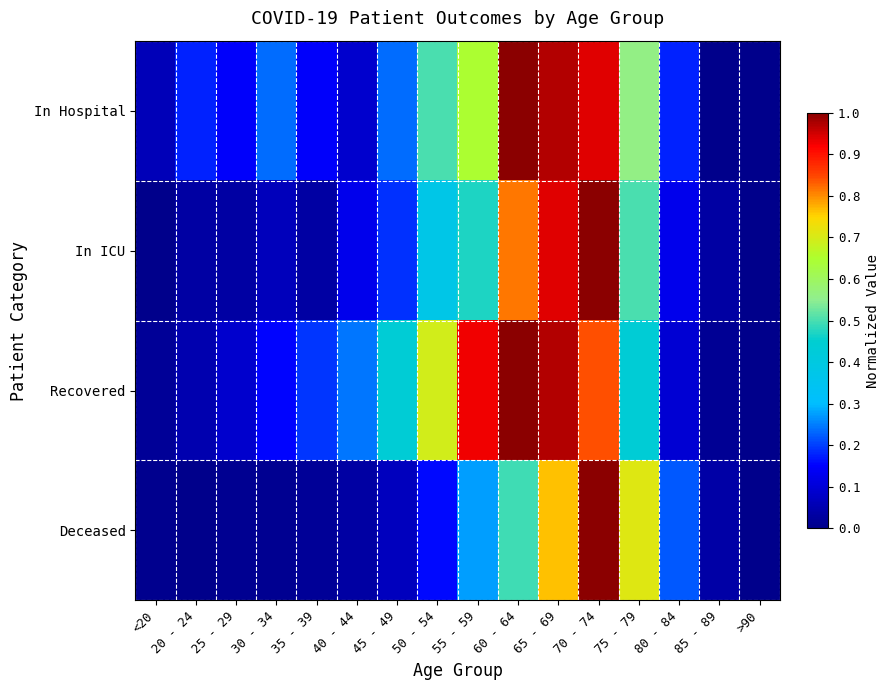

What is the total value across all series at 80 - 84?

0.6